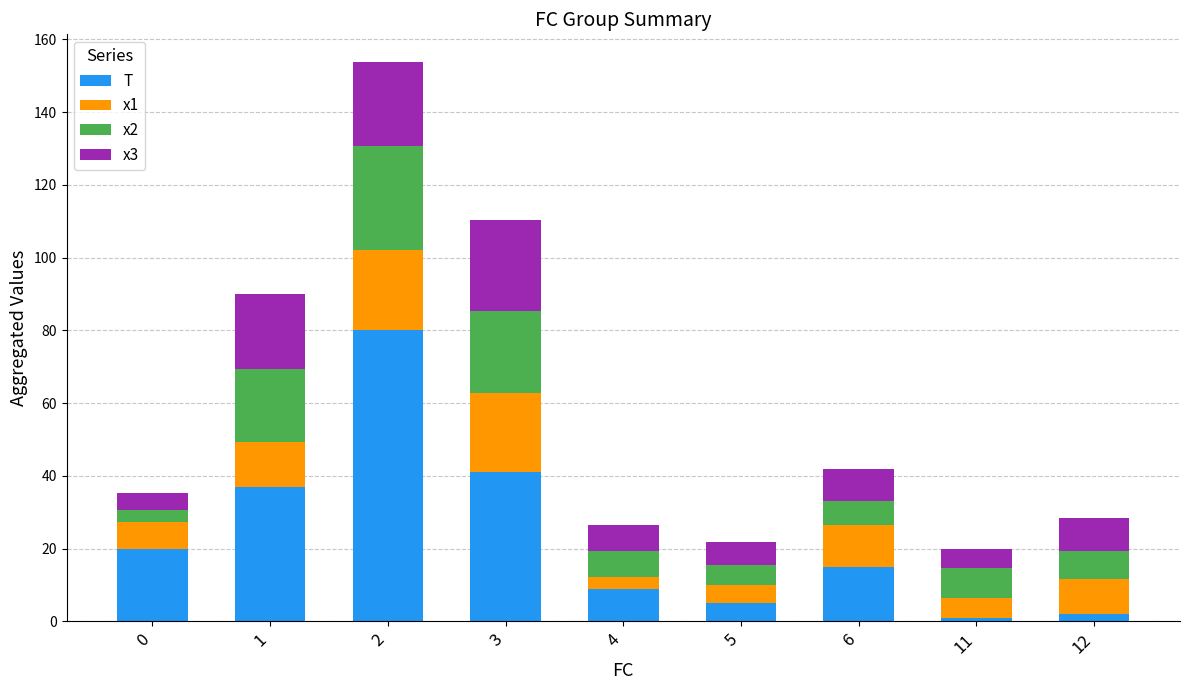

Is it true that T equals 15.0 at 6?

True